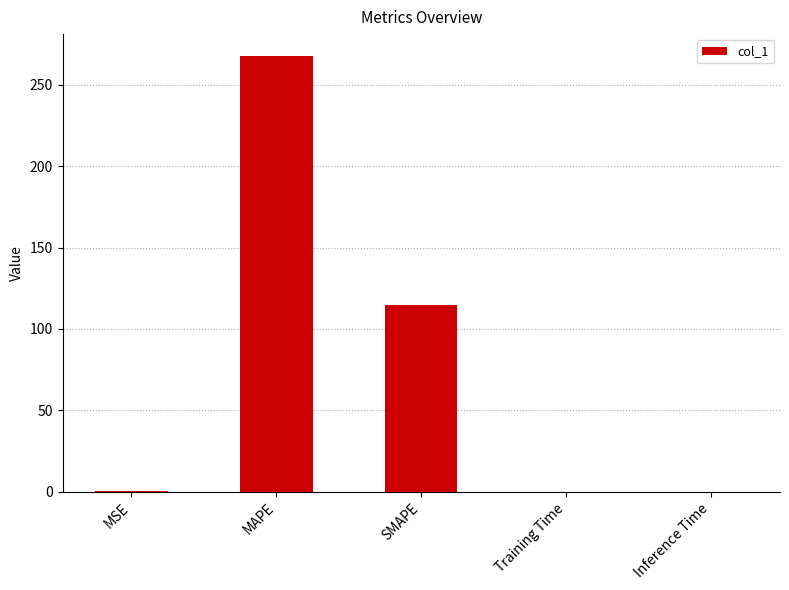

Which has a higher value, Training Time or MAPE?

MAPE